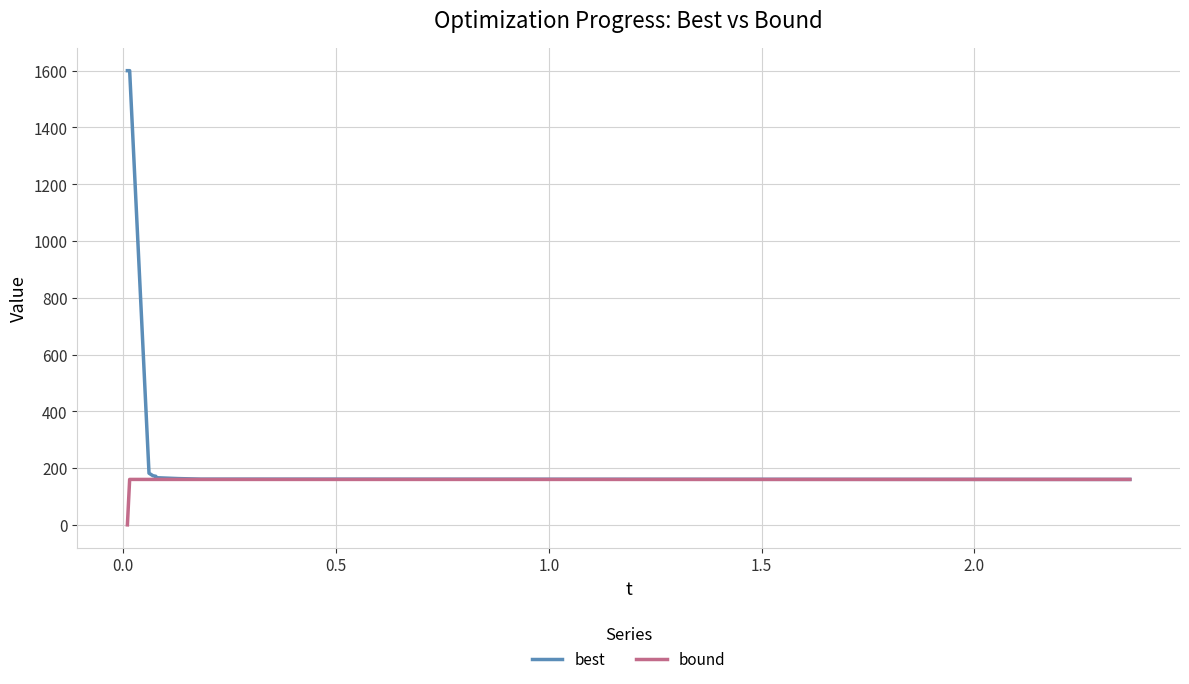

Rank the series by their maximum value, from lowest to highest.

bound, best